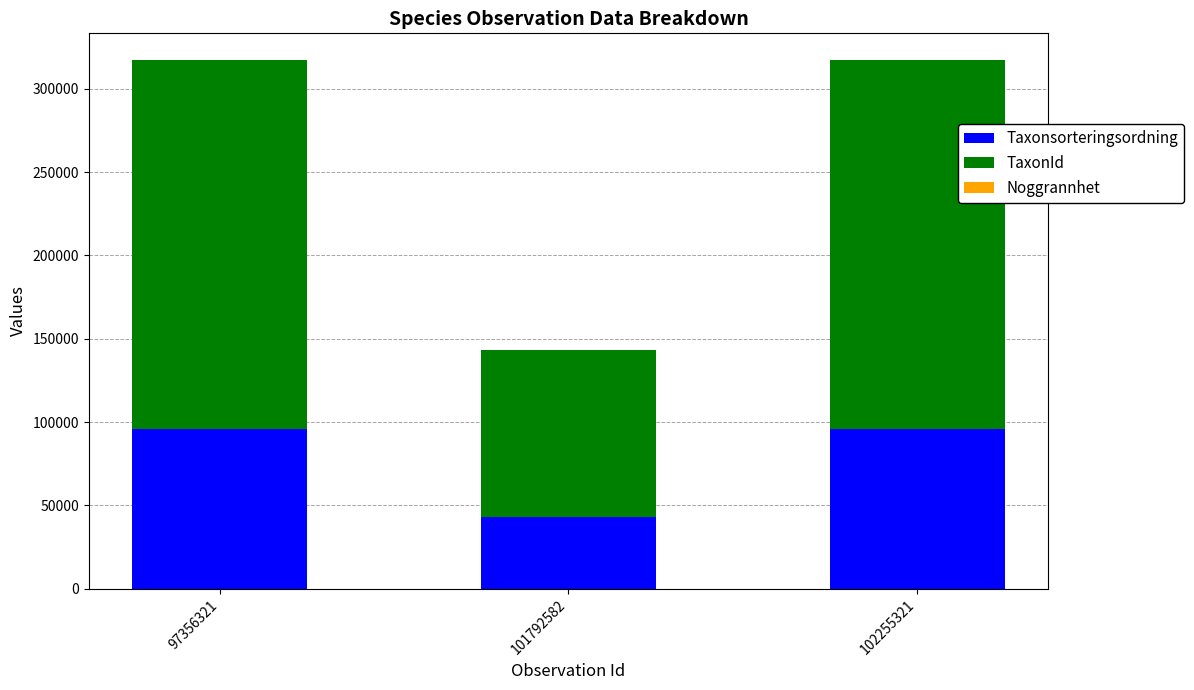

True or false: Taxonsorteringsordning has a value of 42743 at 101792582.

True